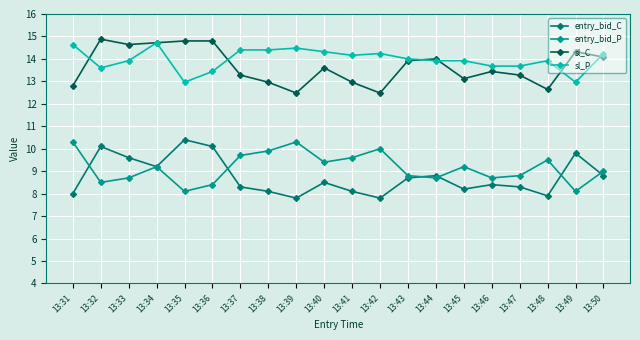

True or false: entry_bid_C has more than 0 interior local peaks.

True